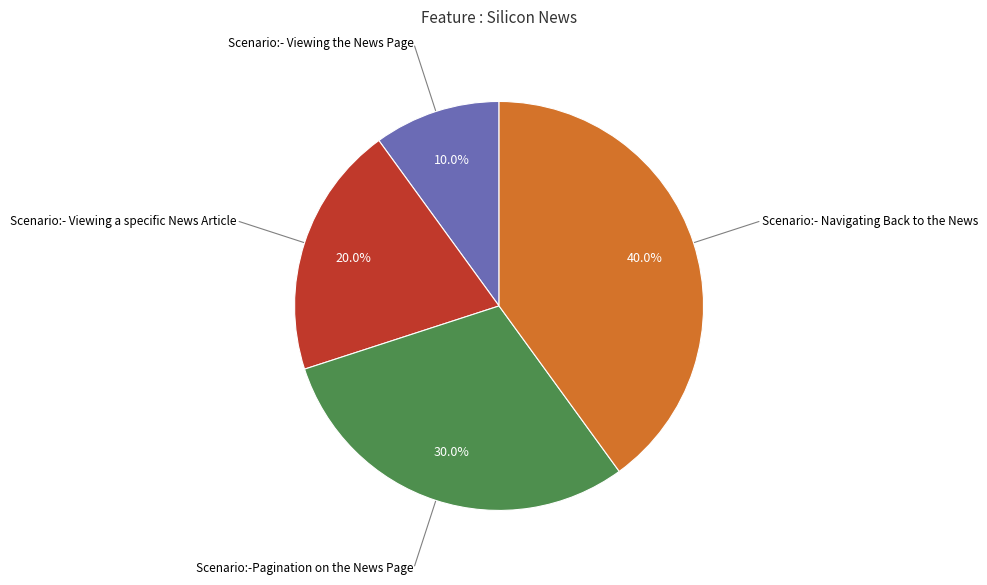

Does any single category account for the majority?

No